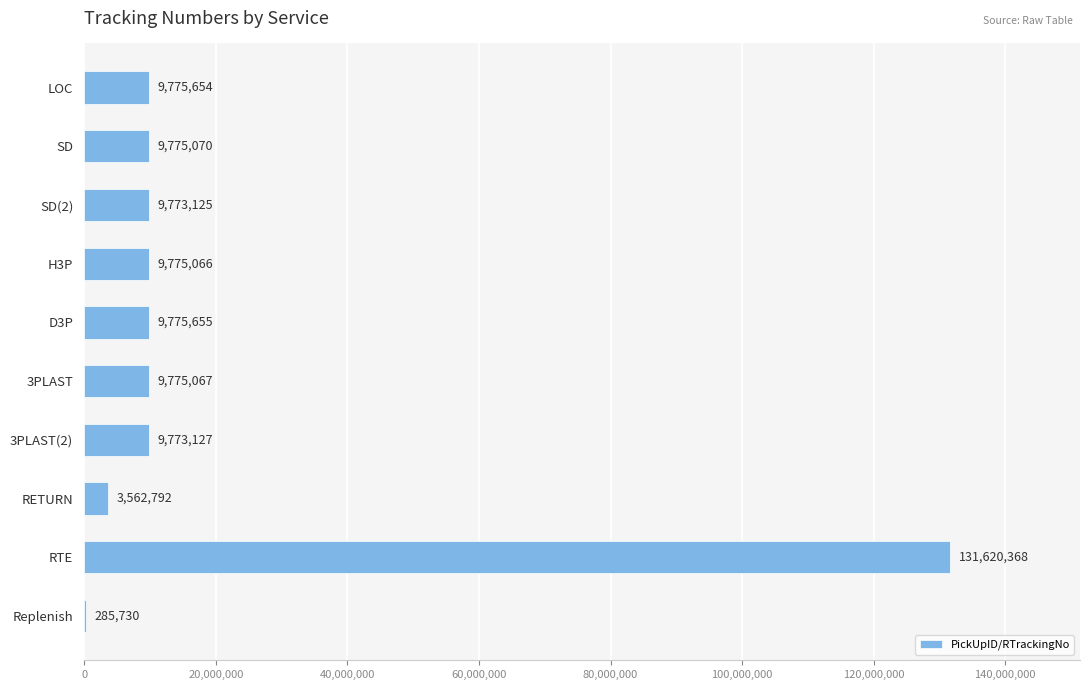

What is the sum of all values?

203891654